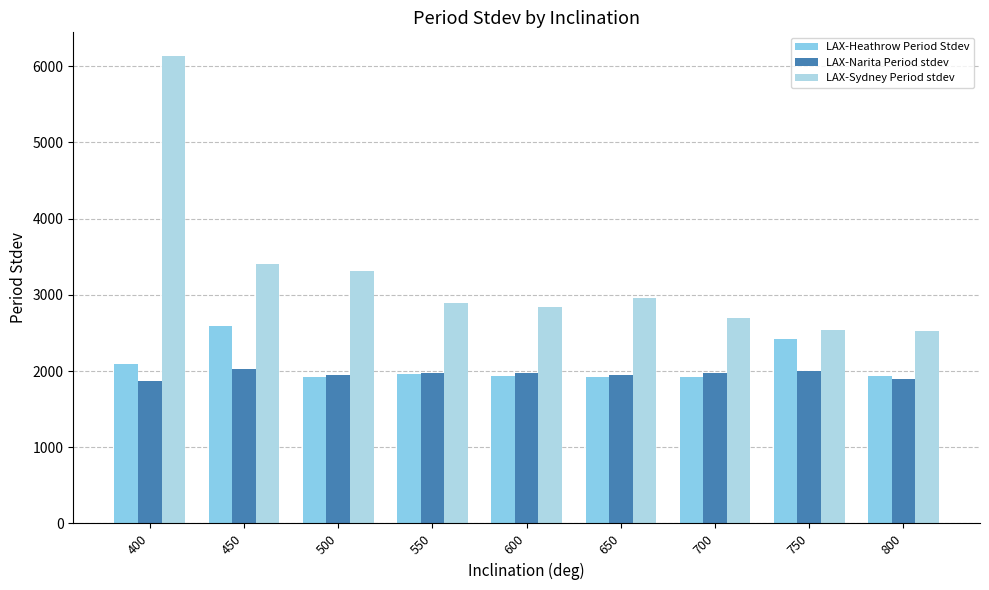

How many categories are shown in the chart?

9